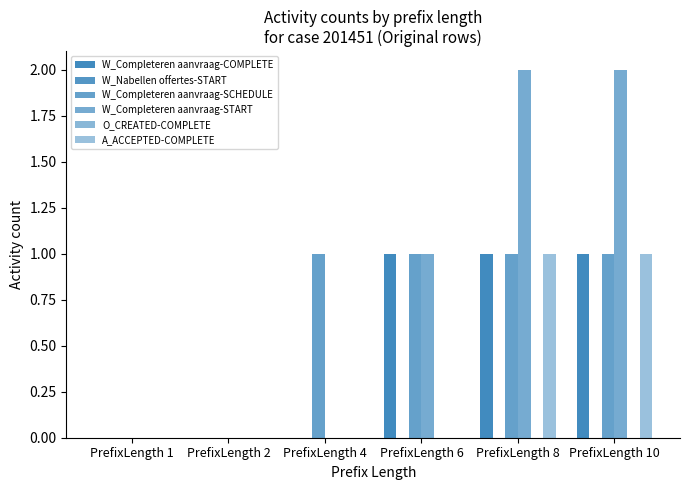

Between PrefixLength 8 and PrefixLength 4, which is larger?

PrefixLength 8